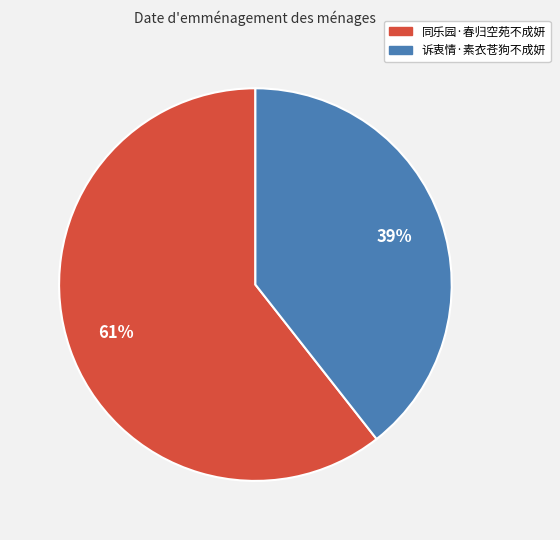

Between 同乐园·春归空苑不成妍 and 诉衷情·素衣苍狗不成妍, which is larger?

同乐园·春归空苑不成妍